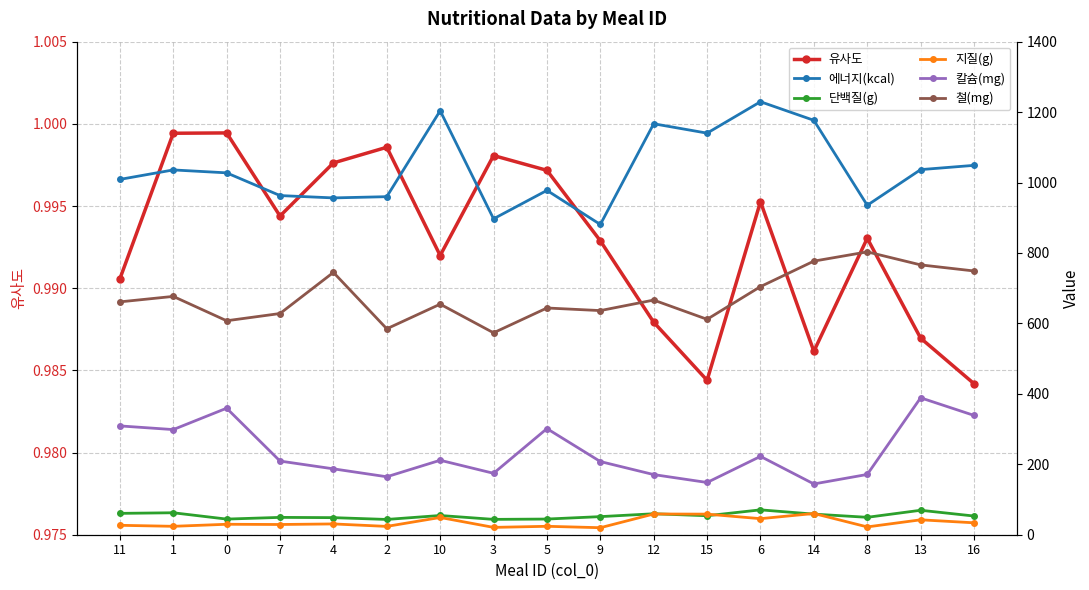

Where does the 에너지(kcal) series first go above 1027?

1